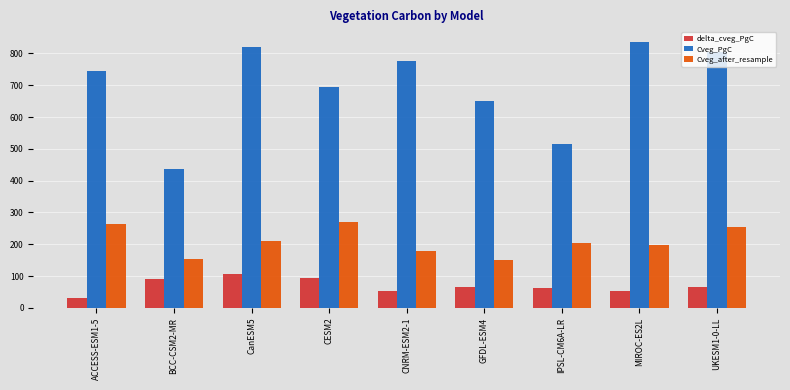

What is the smallest value displayed?

30.5